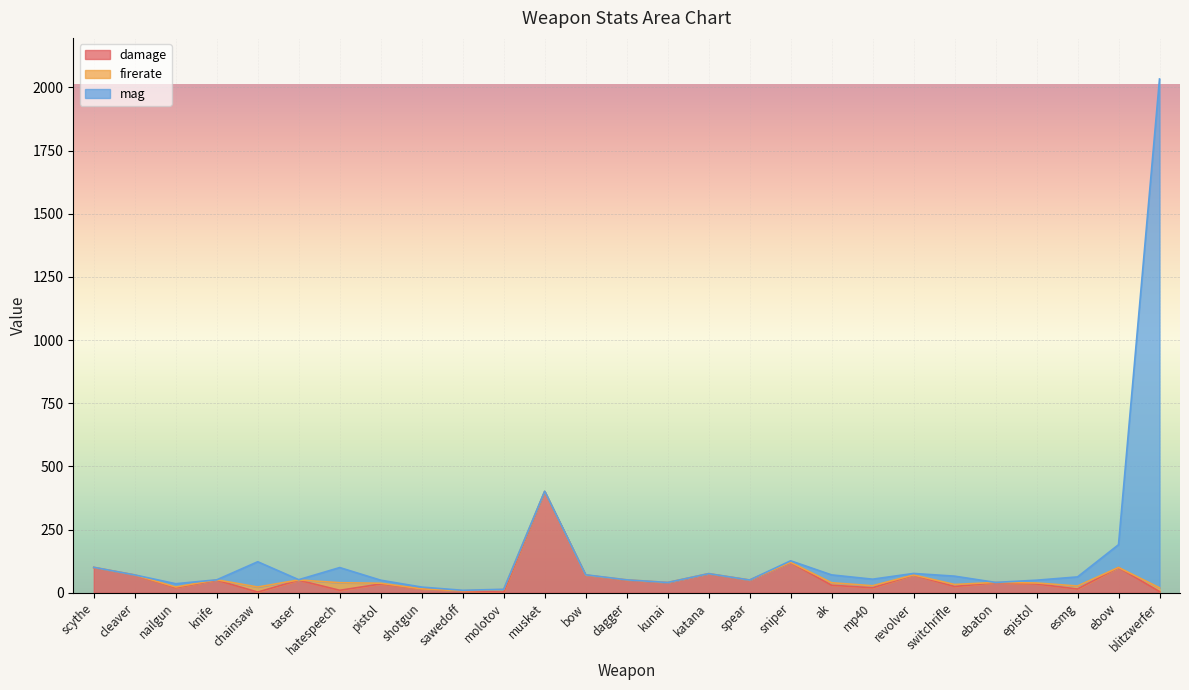

True or false: damage has a value of 4.9 at molotov.

False